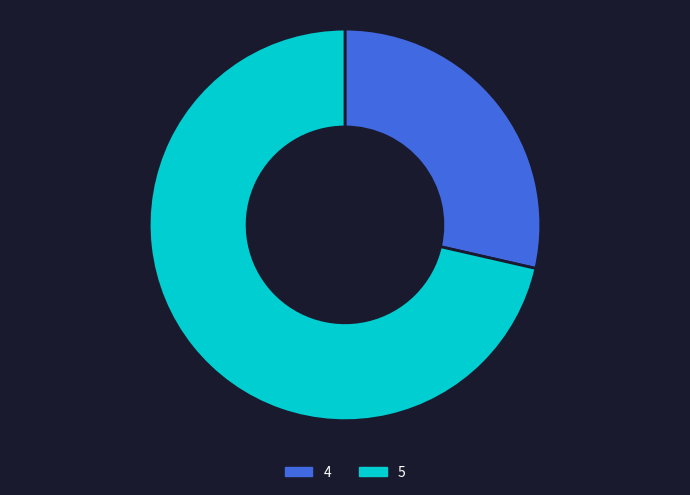

Does any single category account for the majority?

Yes